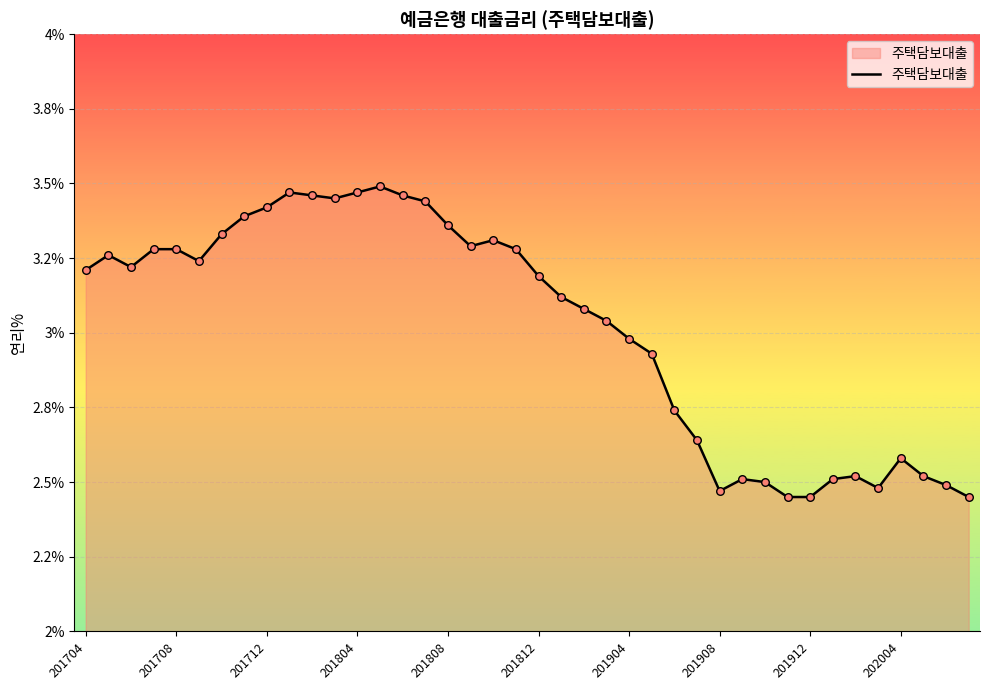

Is this an area chart (filled region under the line)?

Yes